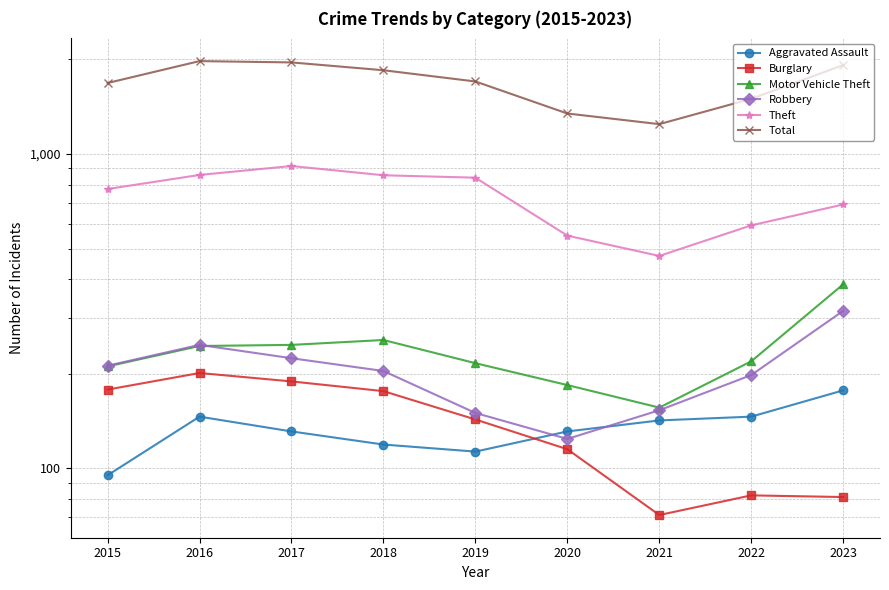

Which series changed the most between 2016 and 2020?

Total